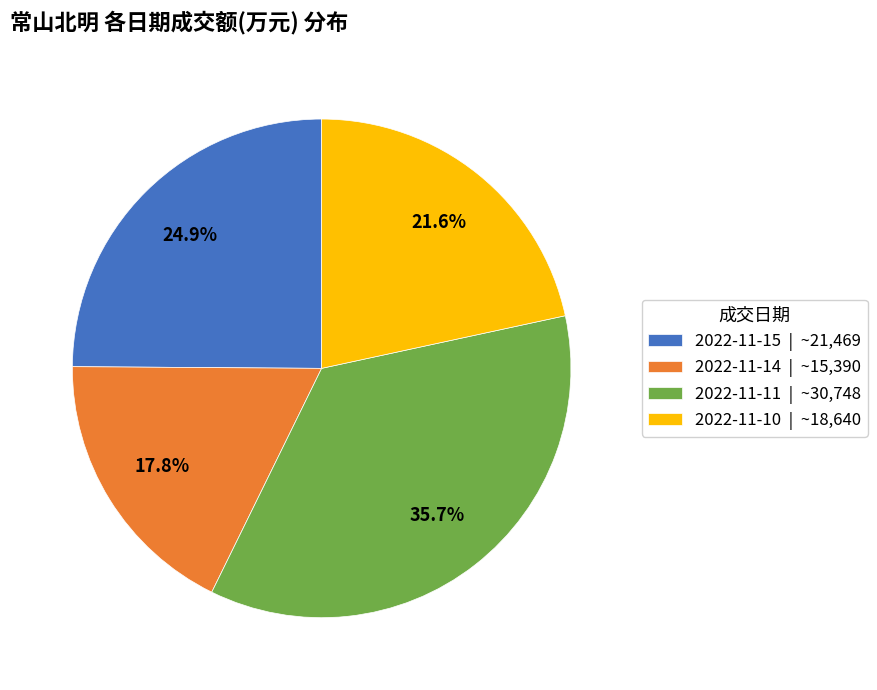

True or false: 2022-11-14 accounts for 3% of the total.

False